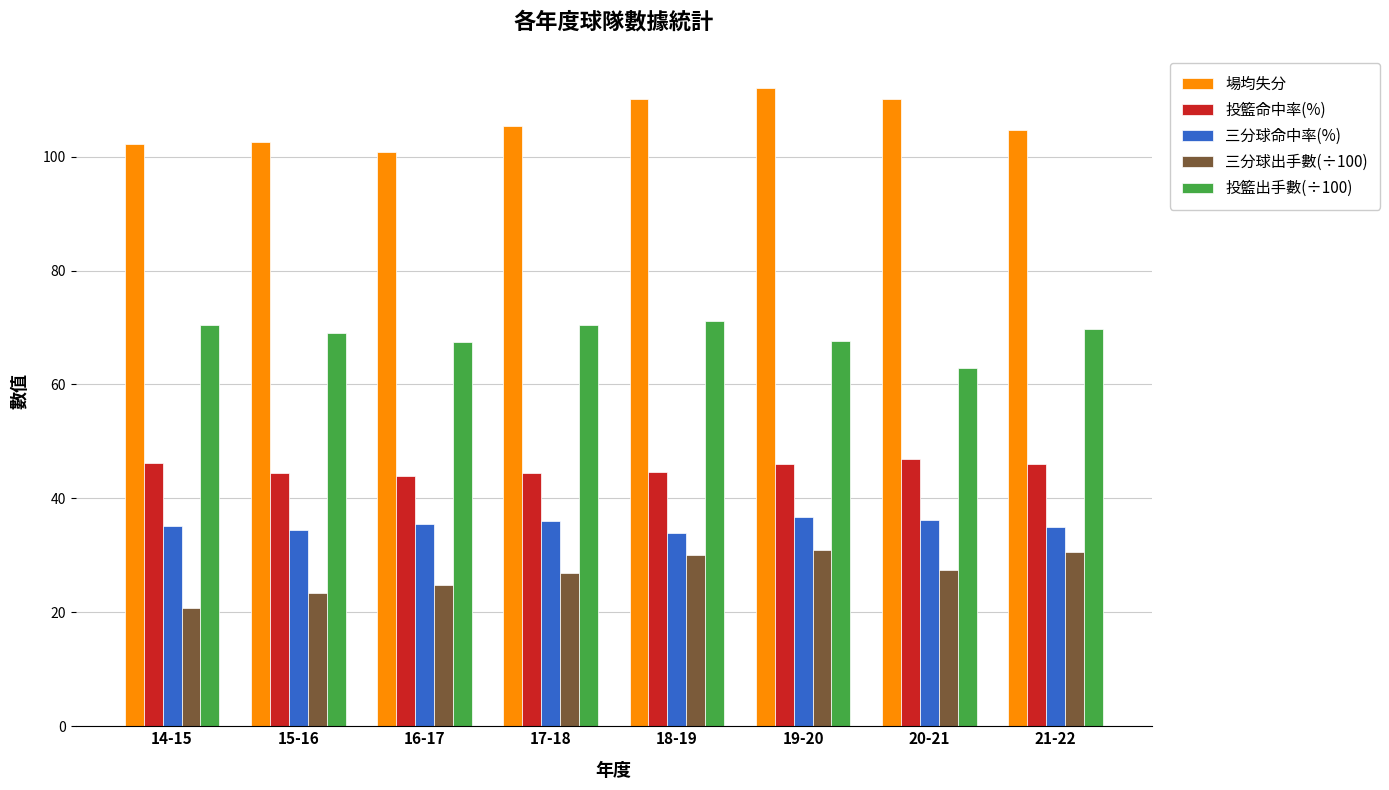

True or false: 投籃出手數(÷100) has a value of 67.7 at 19-20.

True